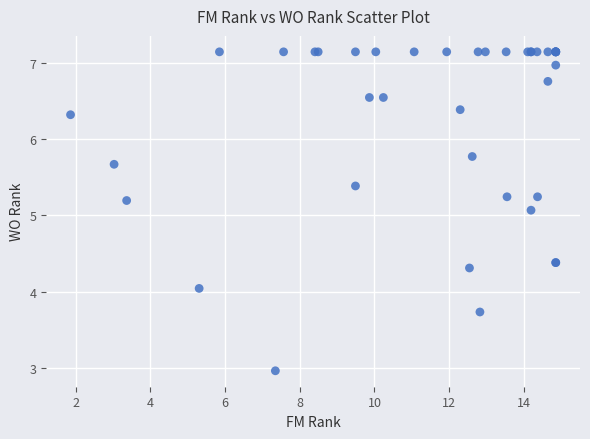

What Y value in the scatter plot is closest to 5?

5.1